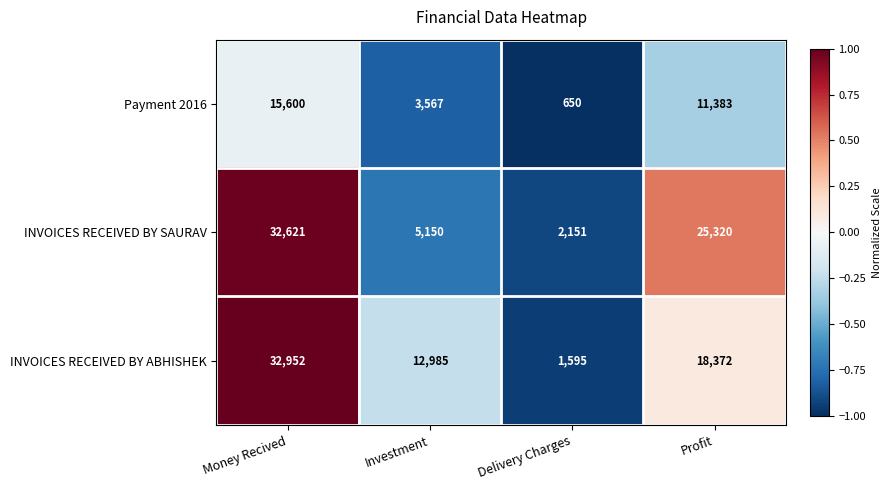

Which series has the largest total across all categories?

INVOICES RECEIVED BY ABHISHEK